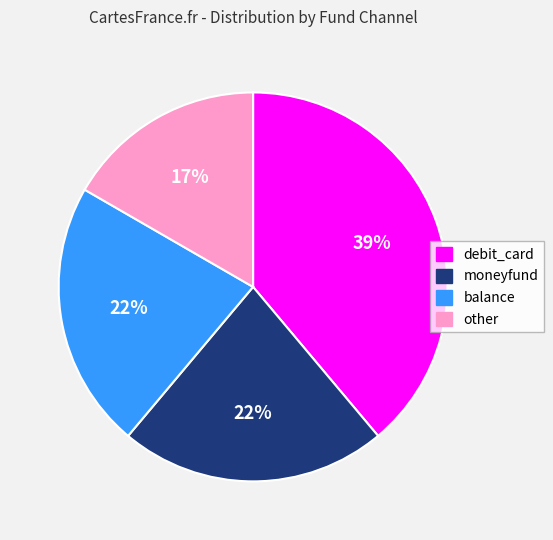

What is the ratio of the value at moneyfund to the value at other?

1.3